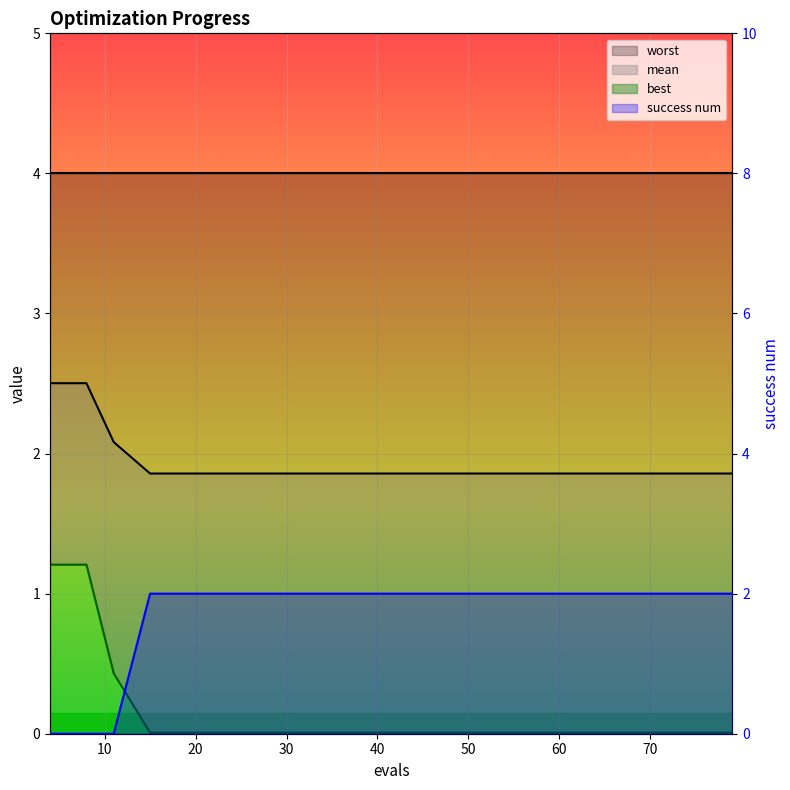

How many lines are shown in the chart?

3